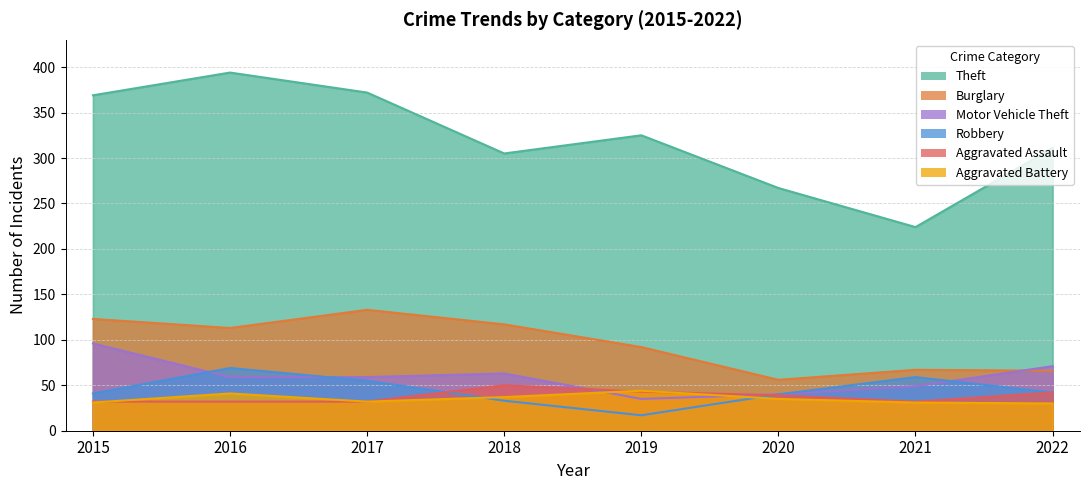

What is the difference between the maximum and second lowest values in the Motor Vehicle Theft series?

56